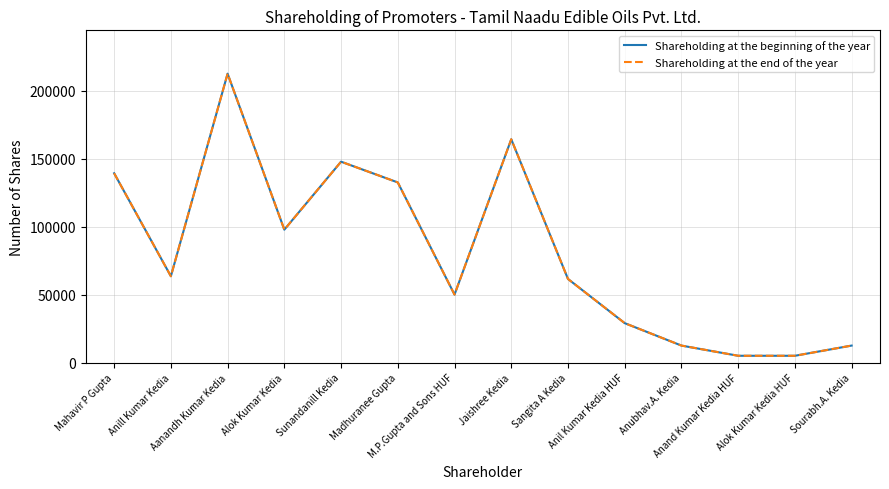

How many lines are shown in the chart?

2